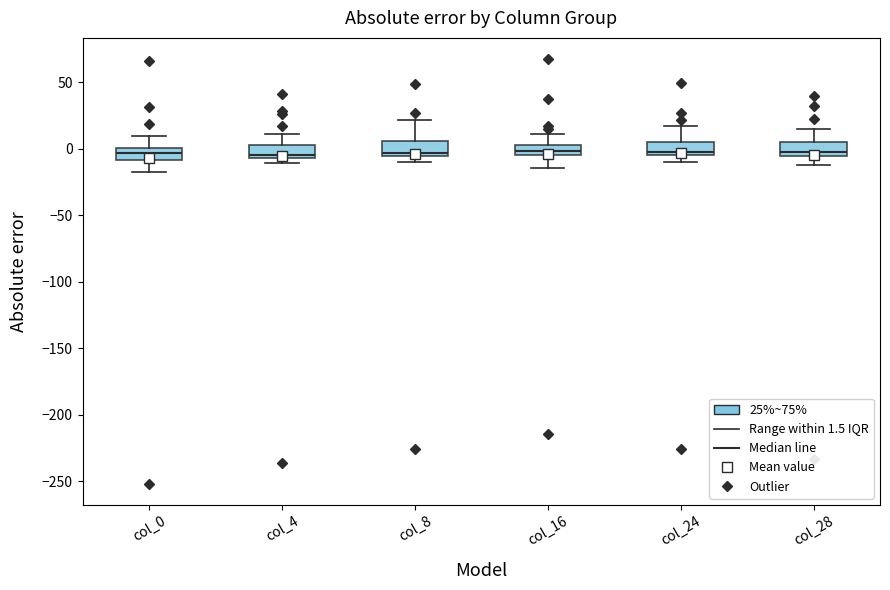

Where is the upper edge of the box for col_0 on the y-axis? The values are not printed on the chart, so give them approximately, as read against the axis.

0